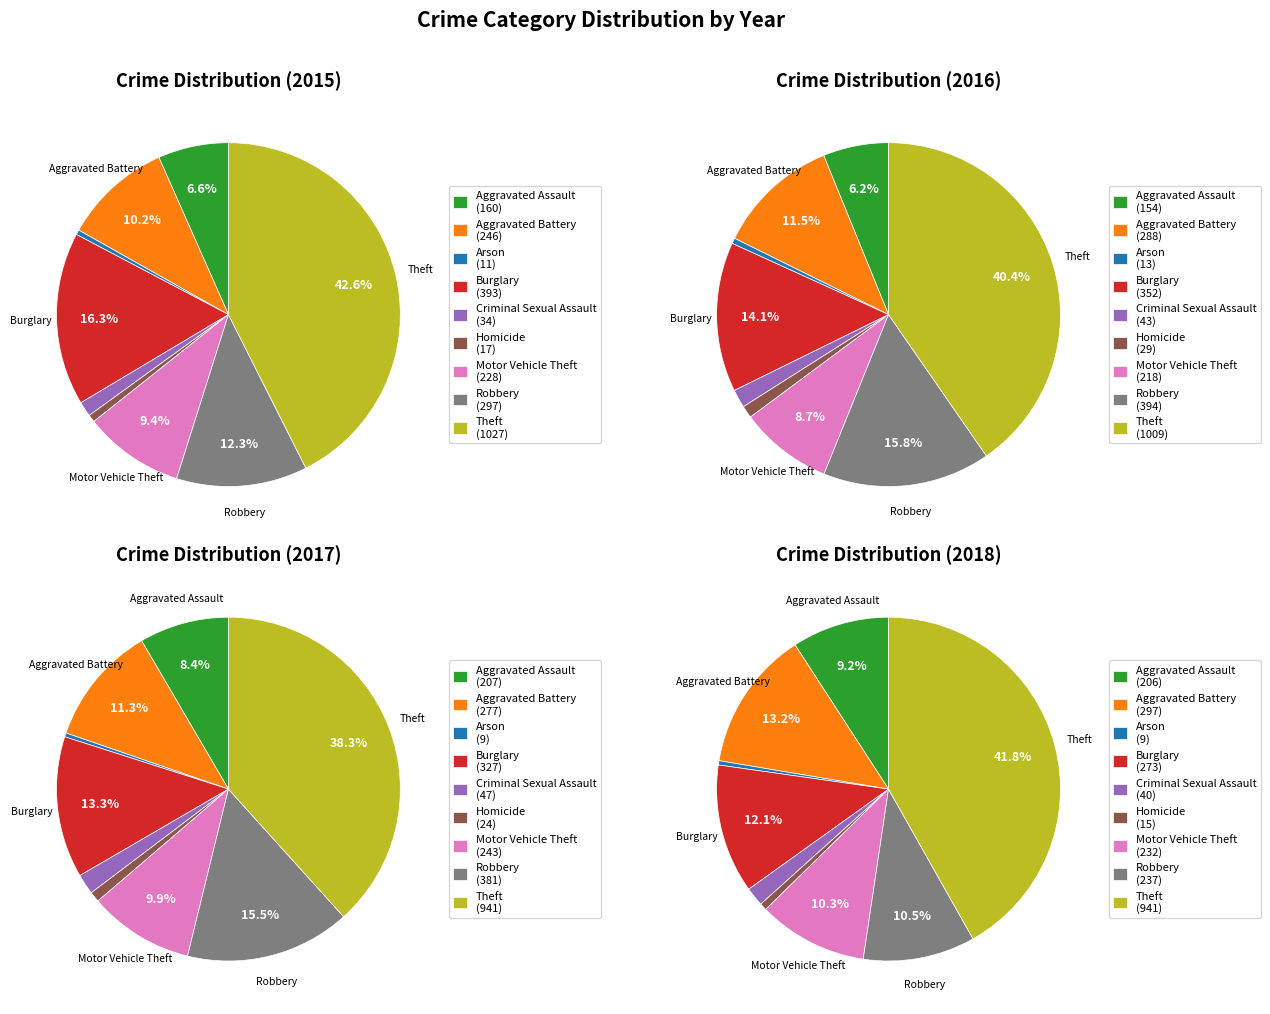

True or false: Aggravated Assault accounts for 8% of the total.

True